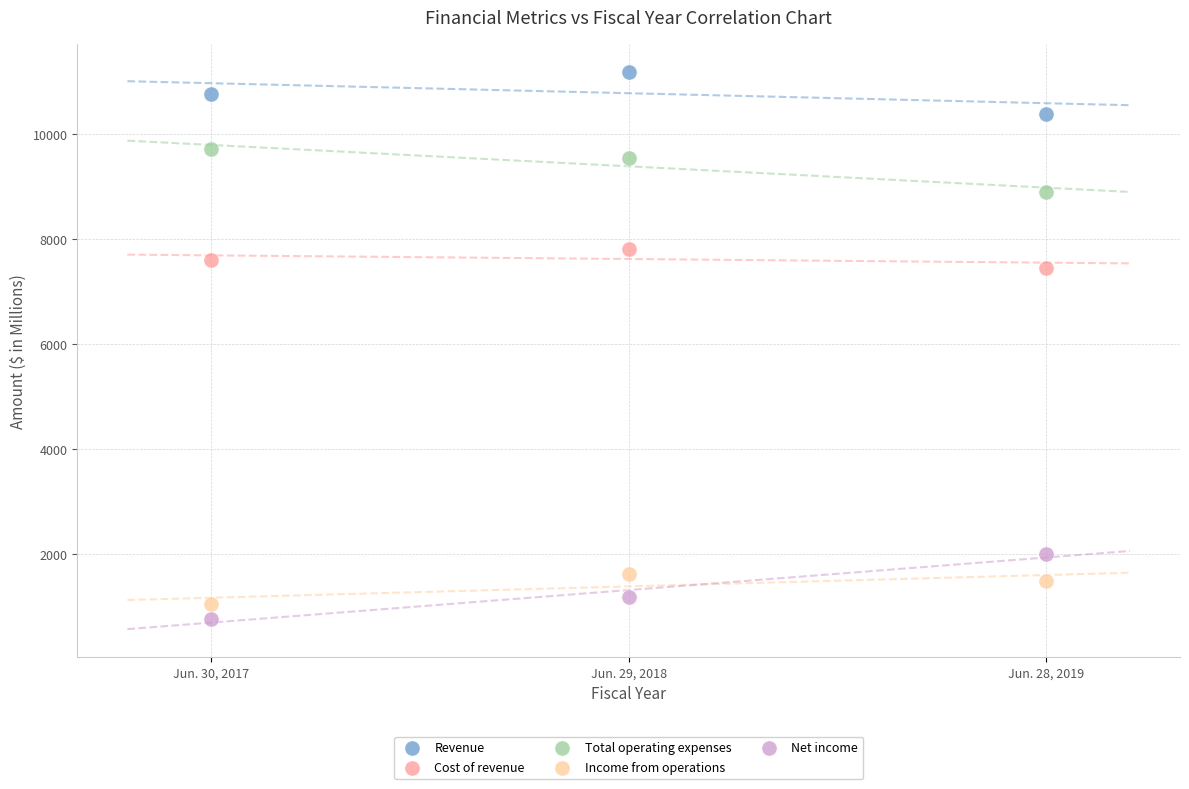

Across all series, what Y value is closest to 5978?

7458